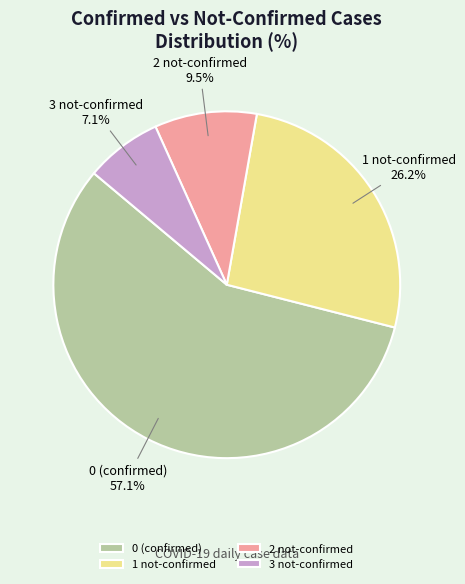

Which has a higher value, 1 not-confirmed or 2 not-confirmed?

1 not-confirmed